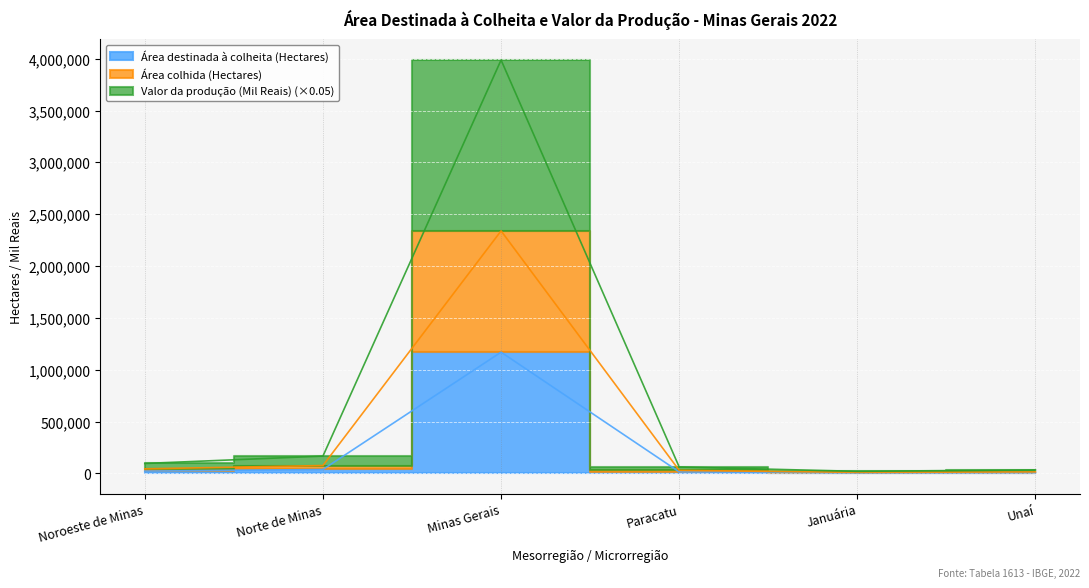

What is the sum of all Valor da produção (Mil Reais) values?

4368355.0